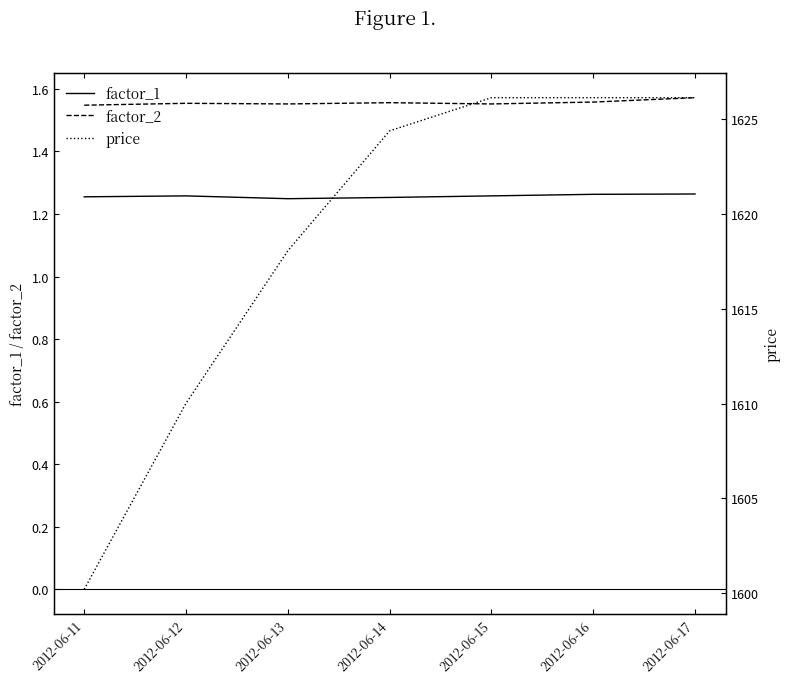

What value does the factor_1 series have at 2012-06-11?

1.3